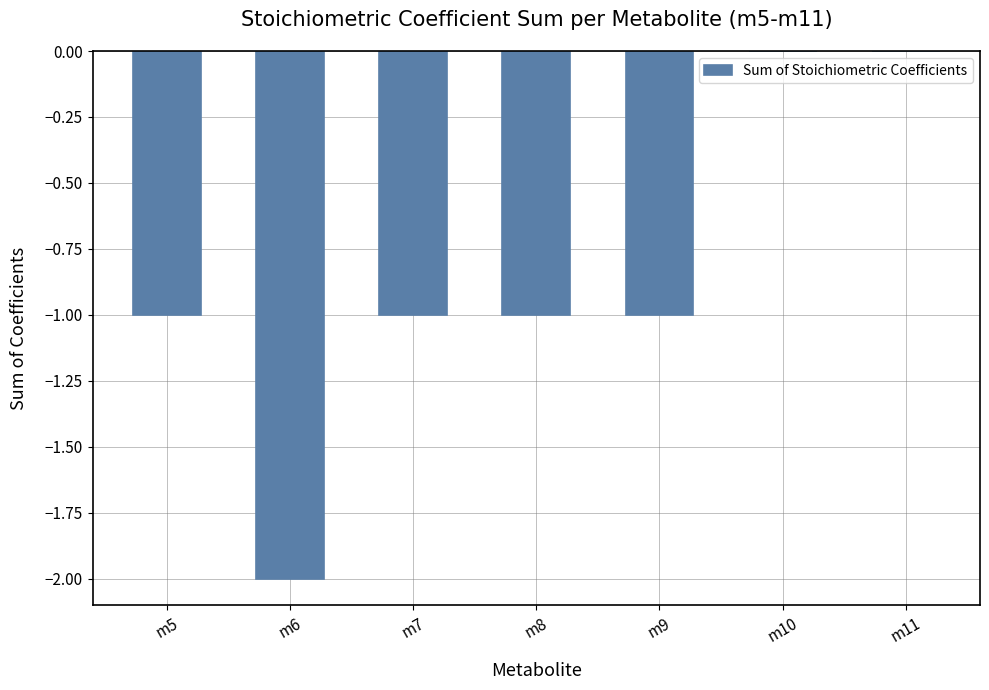

What is the sum of all values?

-6